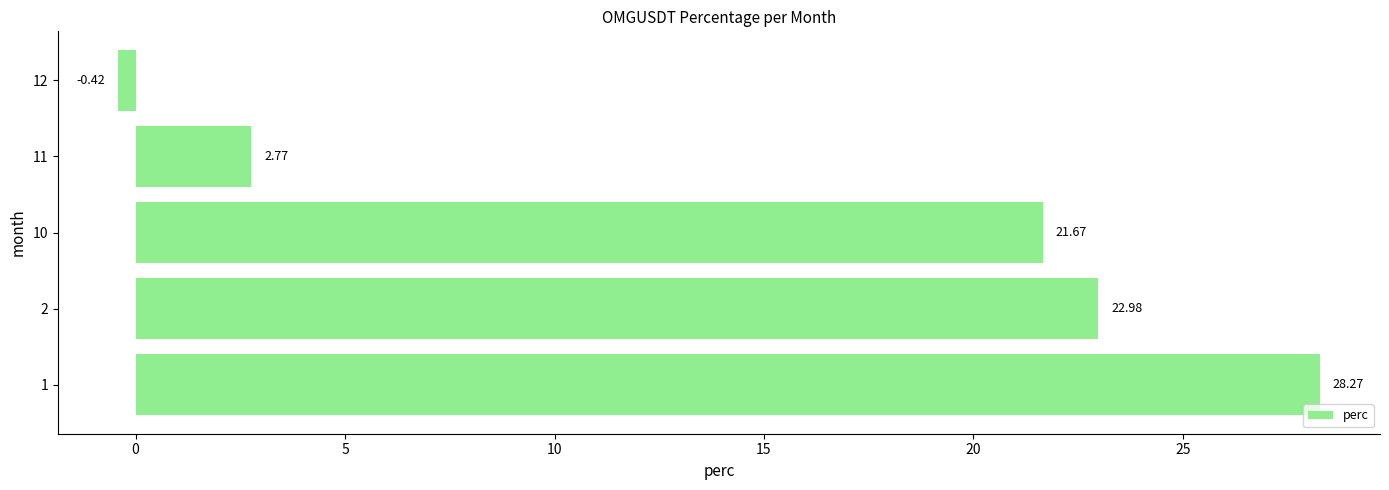

What is the change in value from 2 to 11?

-20.2